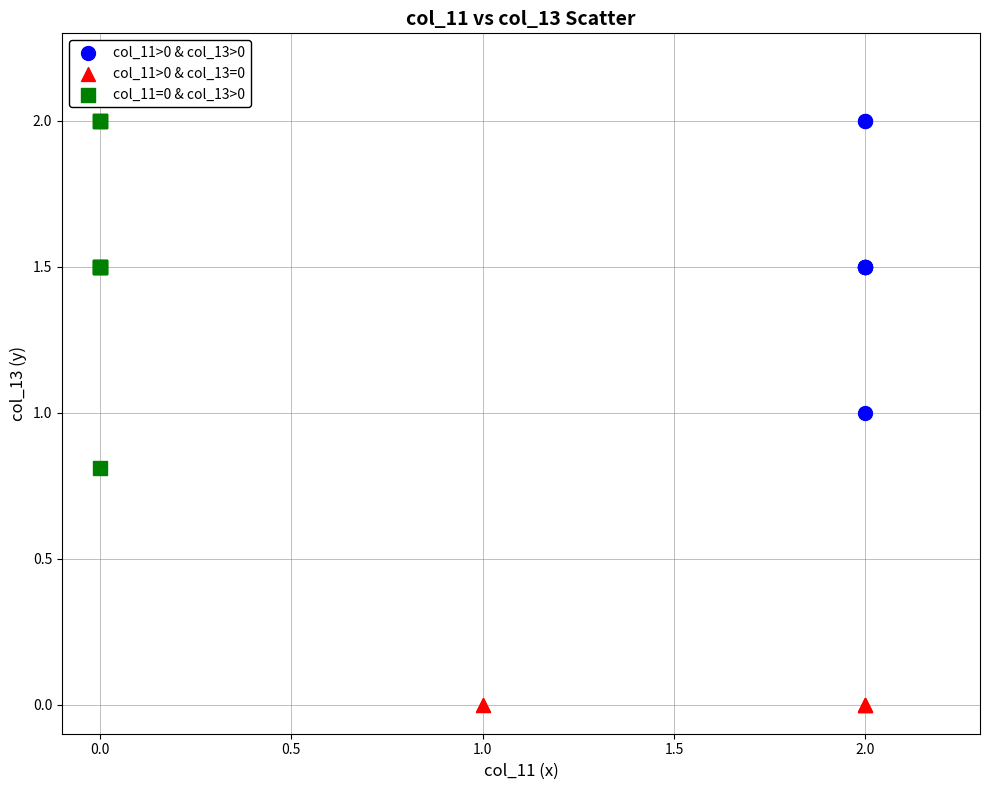

What are all the series names shown in the legend?

col_11>0 & col_13>0, col_11>0 & col_13=0, col_11=0 & col_13>0